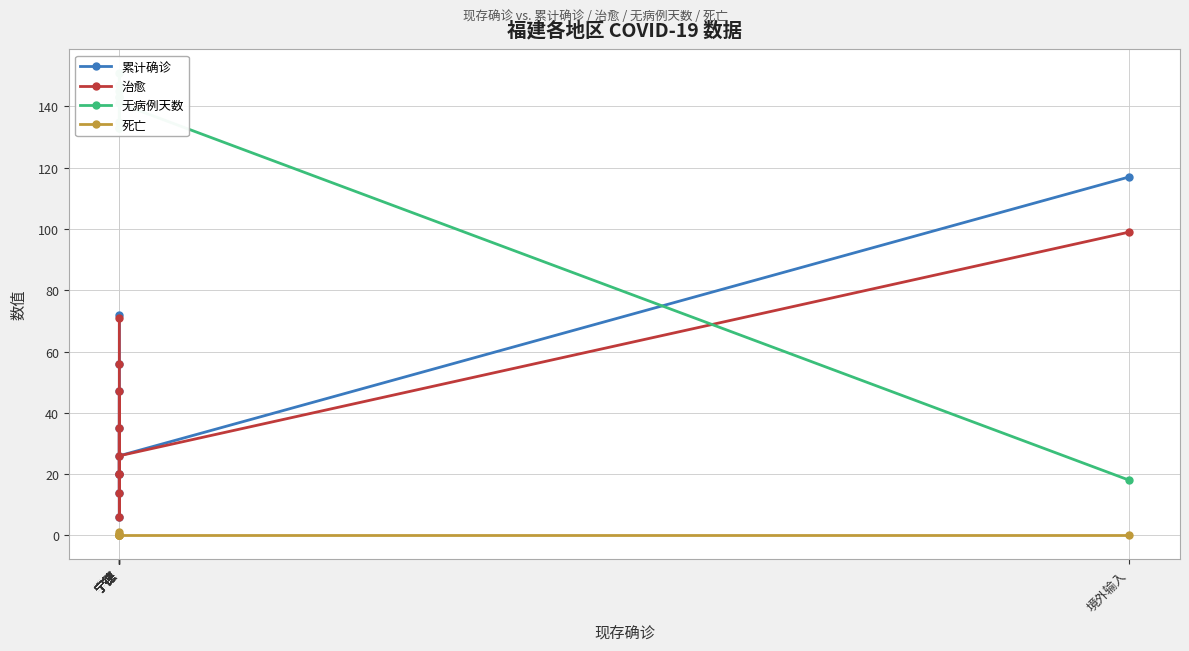

What is the difference between the maximum and minimum values in the 无病例天数 series?

133